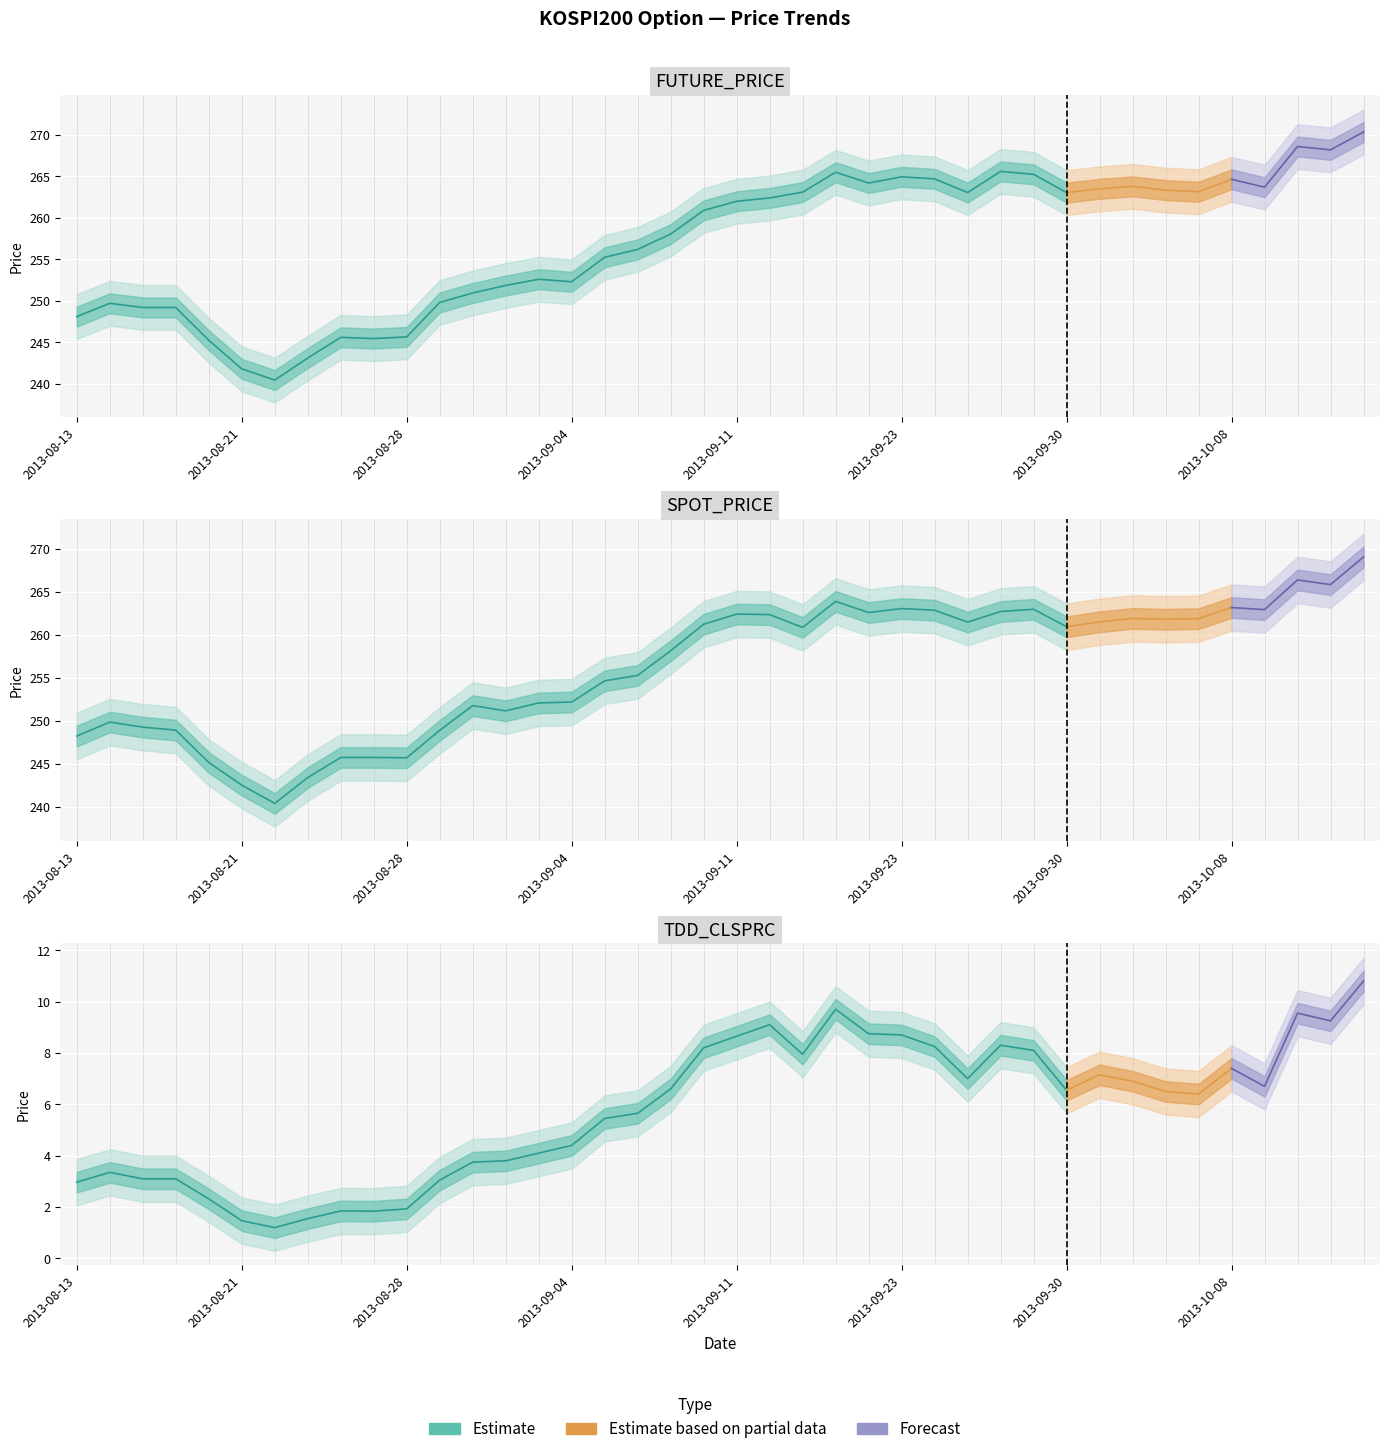

Rank the categories by FUTURE_PRICE value from highest to lowest.

2013-10-15, 2013-10-11, 2013-10-14, 2013-09-26, 2013-09-16, 2013-09-27, 2013-09-23, 2013-09-24, 2013-10-08, 2013-09-17, 2013-10-02, 2013-10-10, 2013-10-01, 2013-10-04, 2013-10-07, 2013-09-13, 2013-09-25, 2013-09-30, 2013-09-12, 2013-09-11, 2013-09-10, 2013-09-09, 2013-09-06, 2013-09-05, 2013-09-03, 2013-09-04, 2013-09-02, 2013-08-30, 2013-08-29, 2013-08-14, 2013-08-16, 2013-08-19, 2013-08-13, 2013-08-28, 2013-08-26, 2013-08-27, 2013-08-20, 2013-08-23, 2013-08-21, 2013-08-22